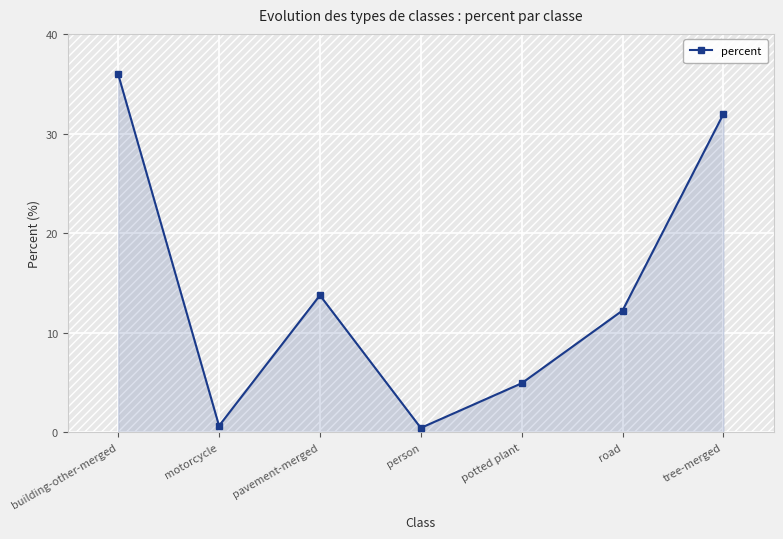

What is the maximum value shown in the chart?

36.0